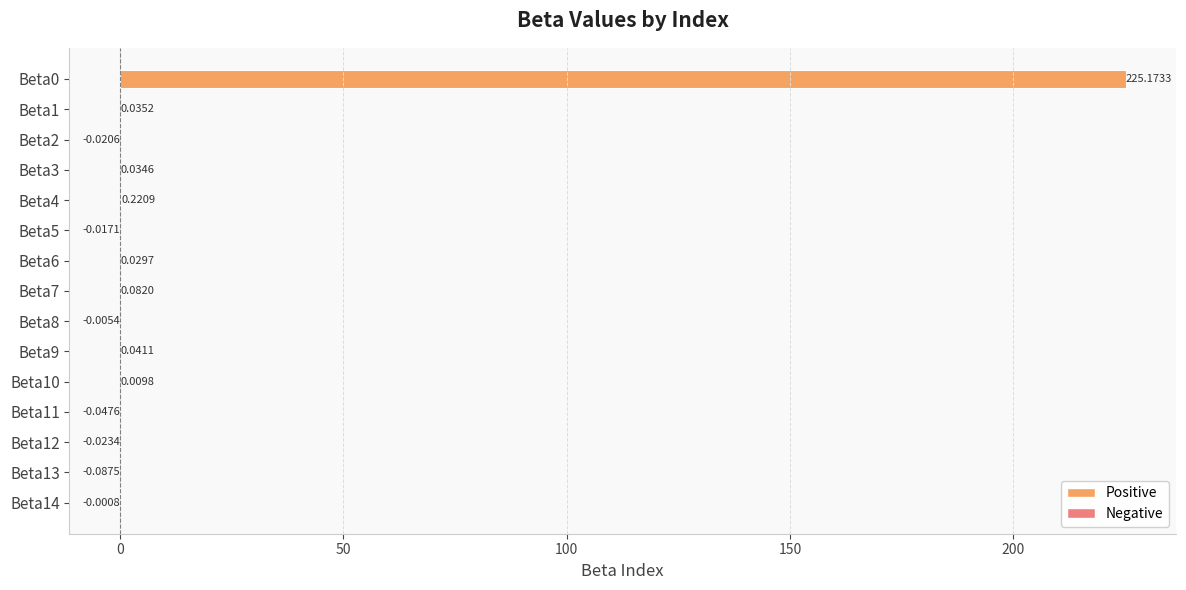

Where is the data nearest to the value 112?

Beta4